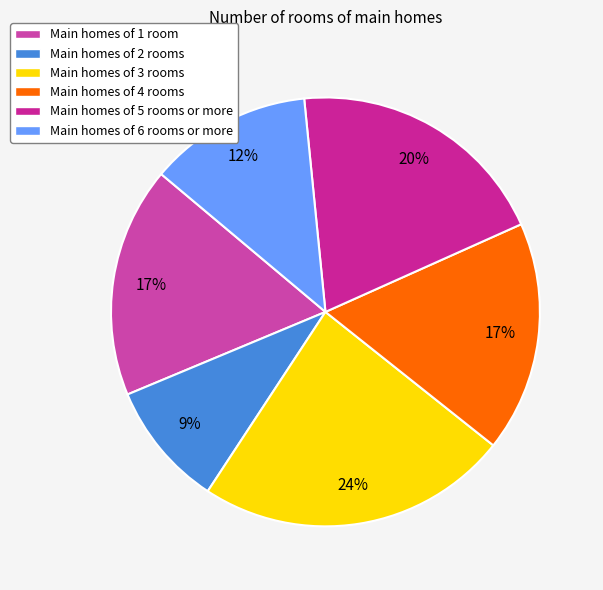

Rank the categories by value from highest to lowest.

Msp3, Msp5, Msp1, Msp4, Msp6, Msp2